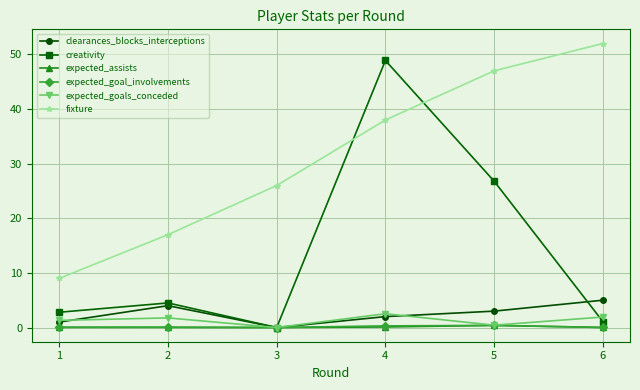

Count the number of categories in the chart.

6